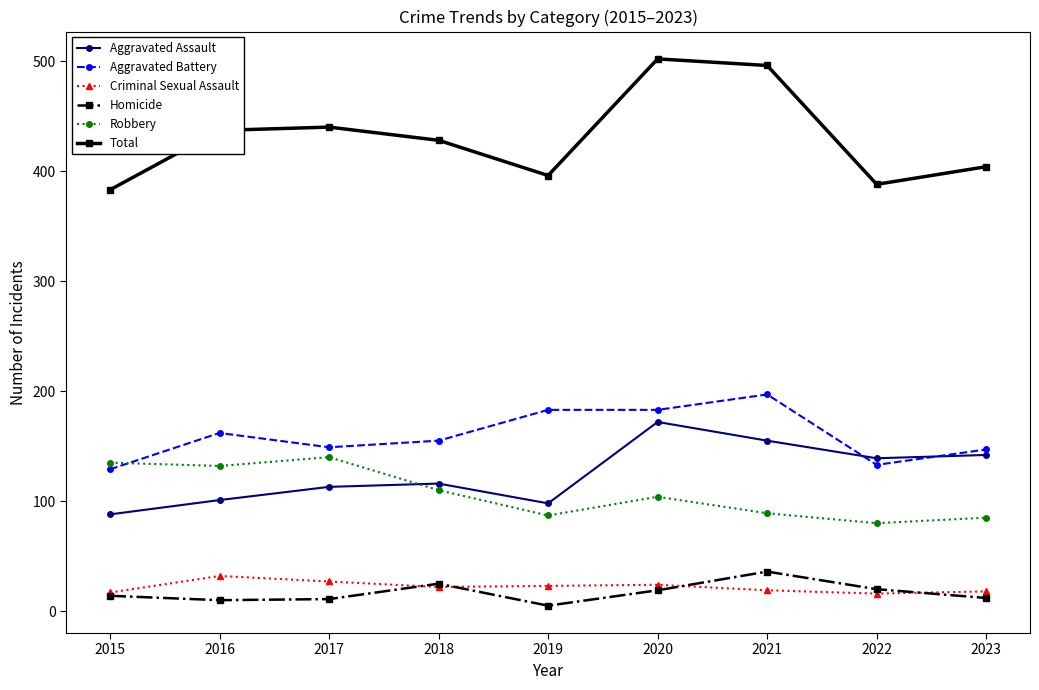

At which label does Aggravated Battery first exceed 155?

2016